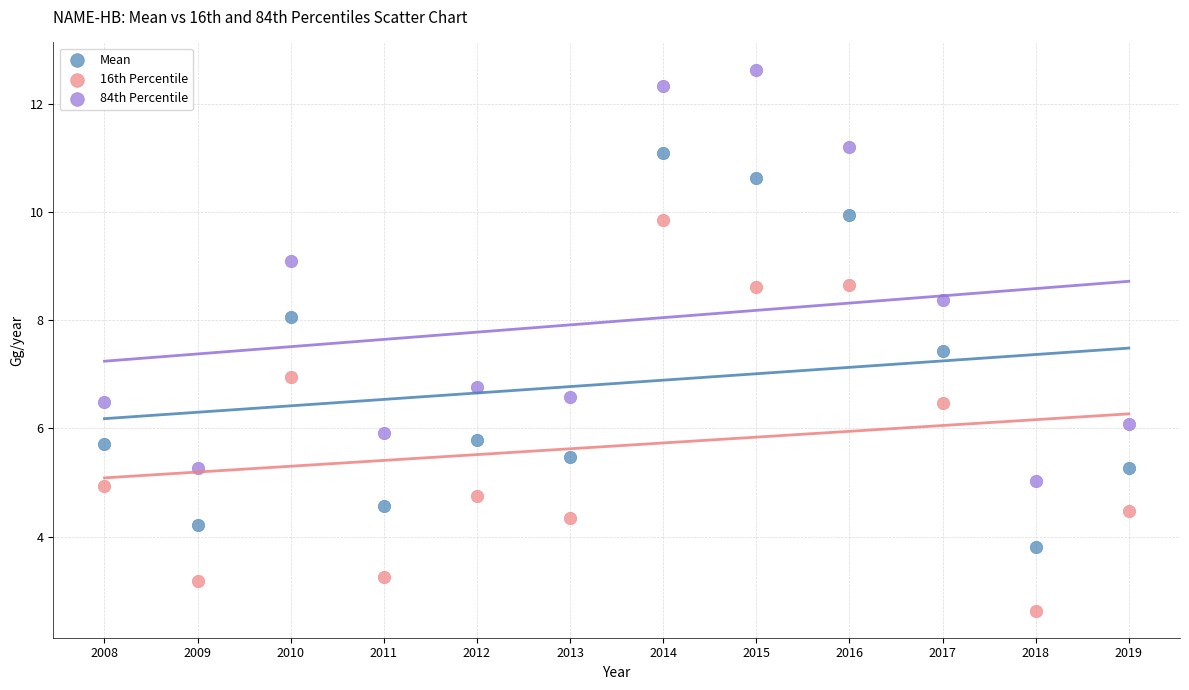

What is the X range (max minus min) for the scatter plot?

11.0